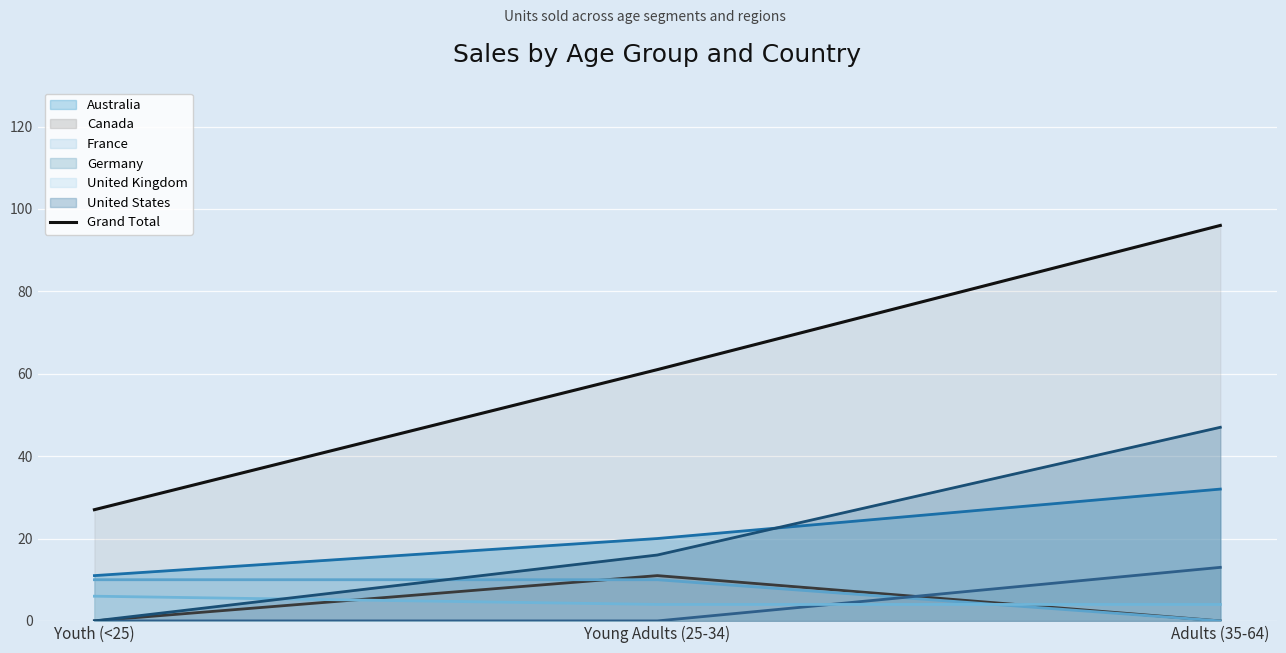

True or false: the data shows 63 at Adults (35-64).

False